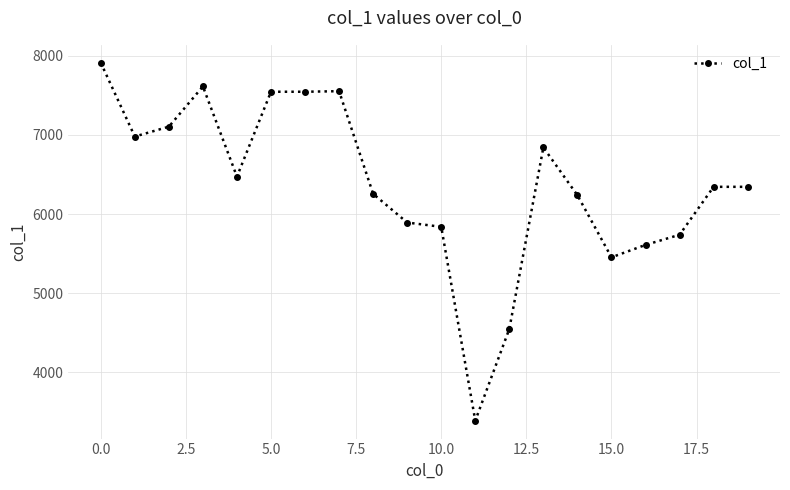

What is the greatest value displayed?

7914